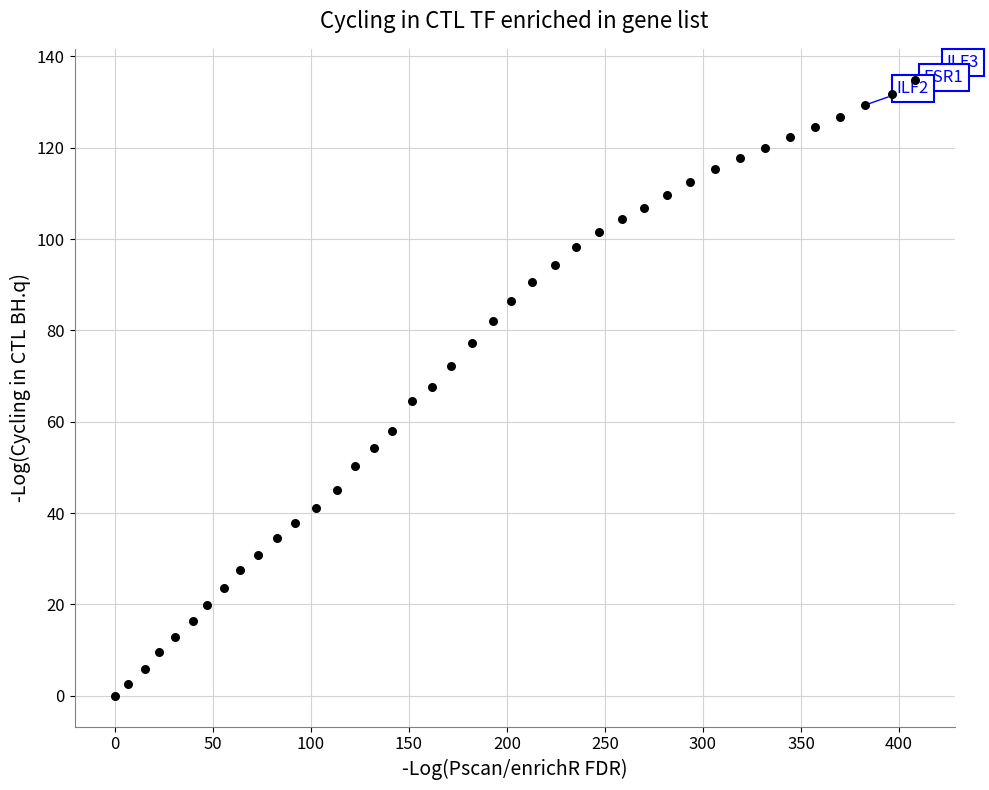

What is the range of Y values (max minus min)?

134.9